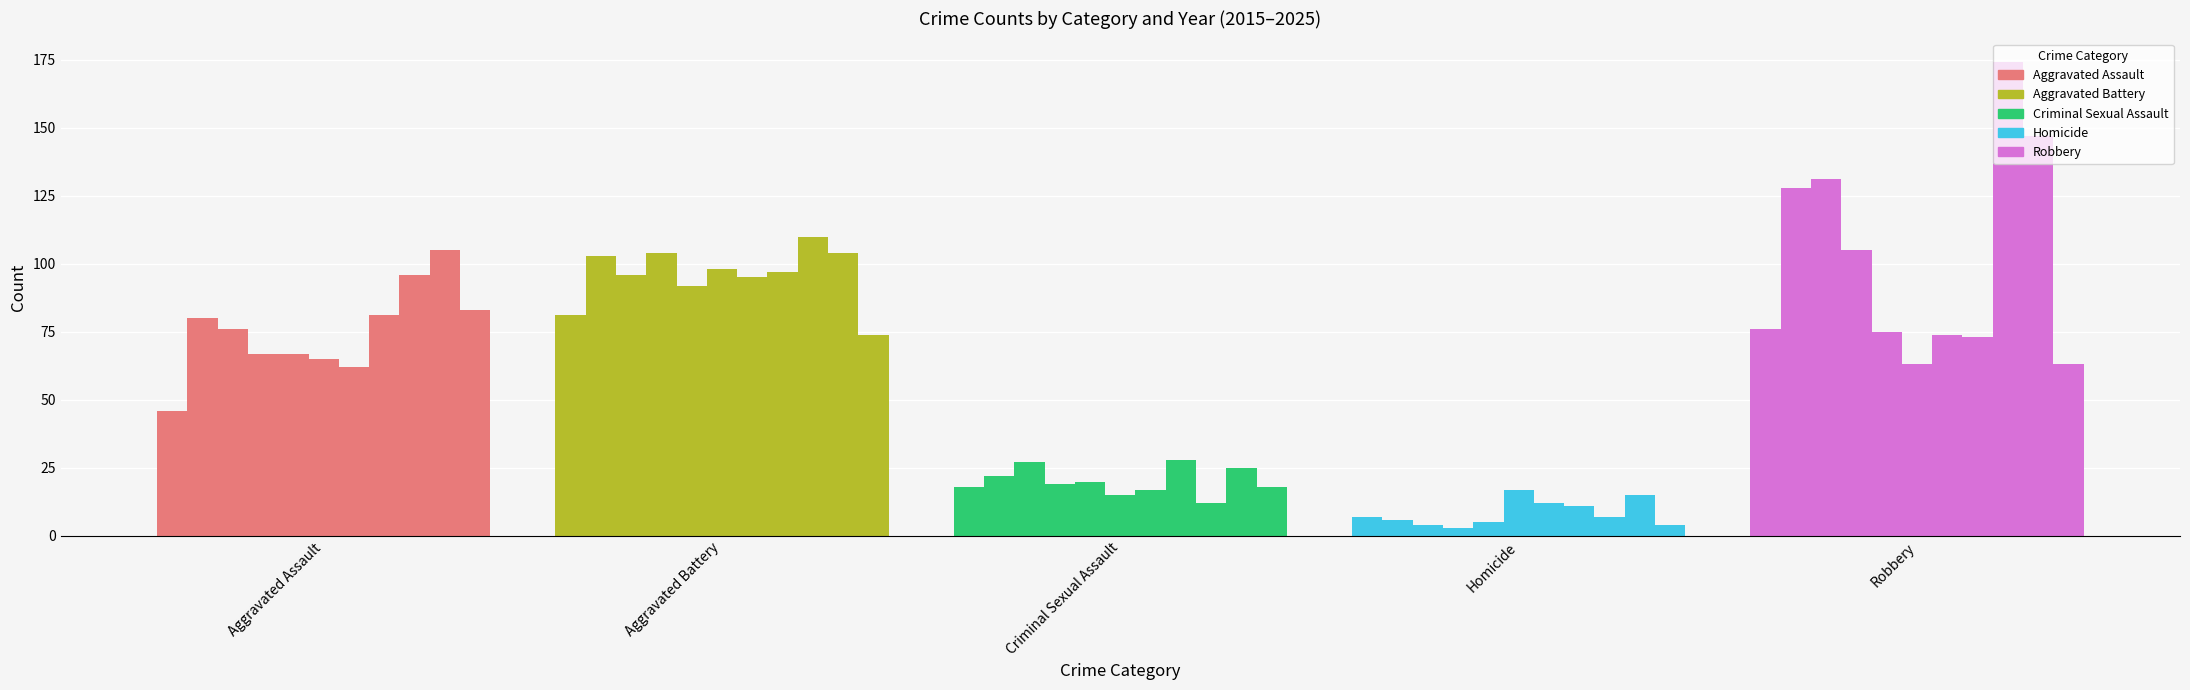

Reading left to right, what are all the values shown in this chart?

Aggravated Assault: 46	80	76	67	67	65	62	81	96	105	83
Aggravated Battery: 81	103	96	104	92	98	95	97	110	104	74
Criminal Sexual Assault: 18	22	27	19	20	15	17	28	12	25	18
Homicide: 7	6	4	3	5	17	12	11	7	15	4
Robbery: 76	128	131	105	75	63	74	73	174	147	63